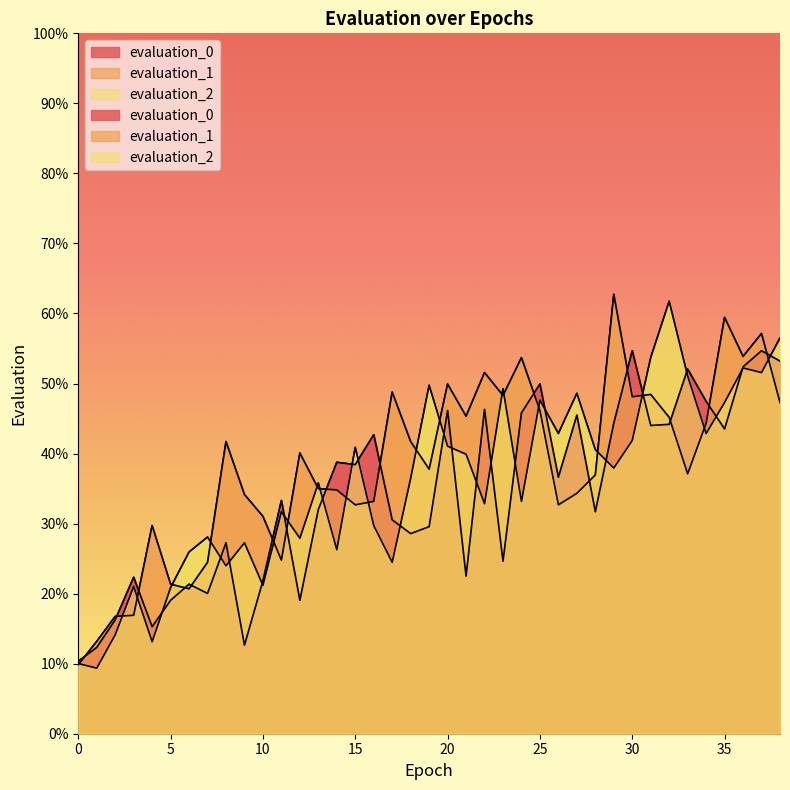

What is the difference between the maximum and minimum values in the evaluation_1 series?

52.9